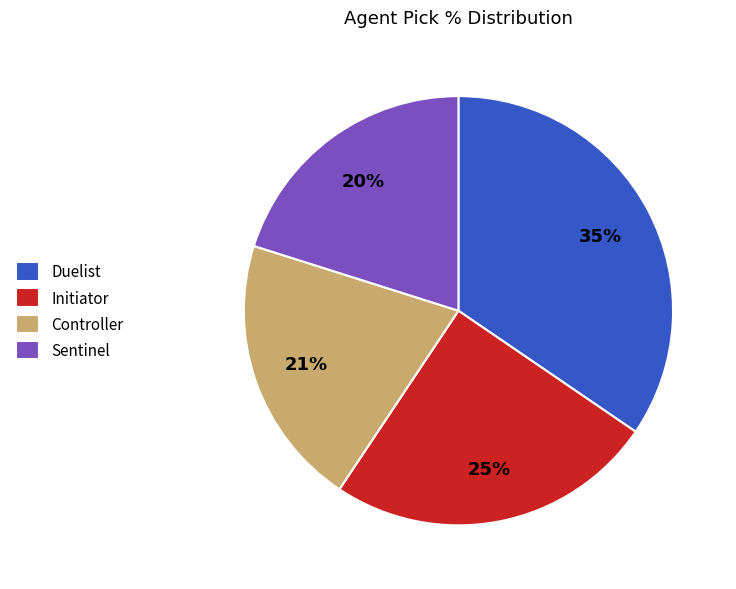

What is the ratio of the value at Sentinel to the value at Controller?

1.0